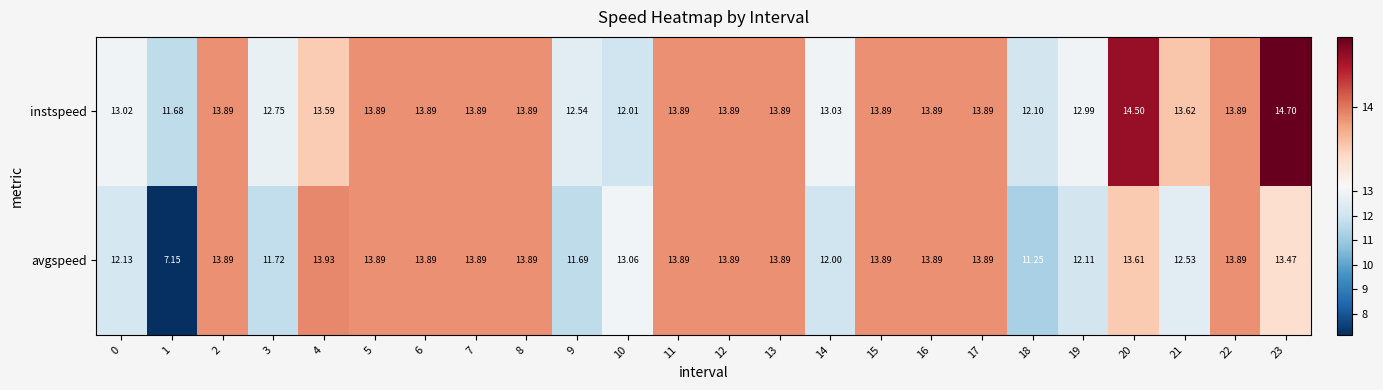

Which series has the largest range (max minus min)?

avgspeed